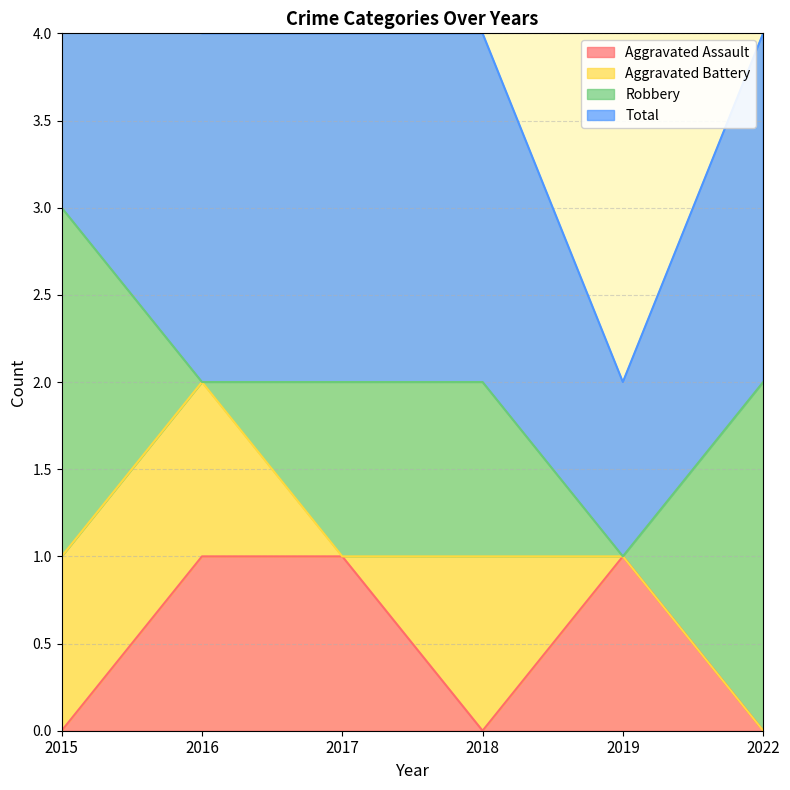

Is it true that Aggravated Assault equals 0 at 2022?

True